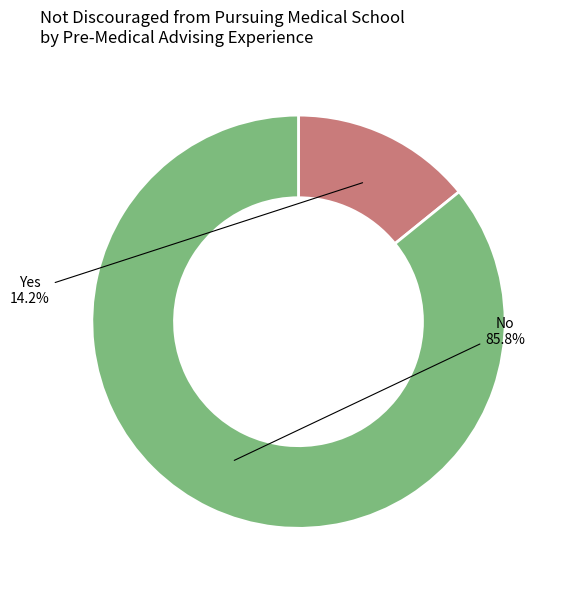

What percentage is NOT represented by Yes?

85.8%